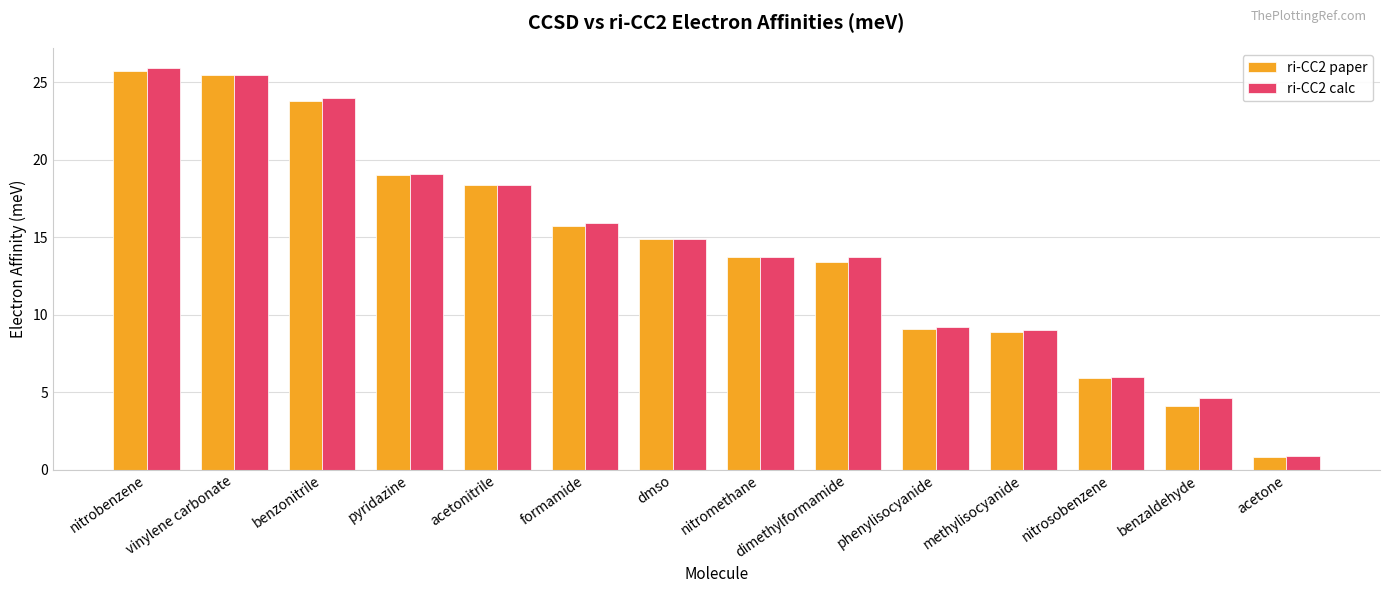

The ri-CC2 paper series shows 4.1 at benzaldehyde. True or false?

True